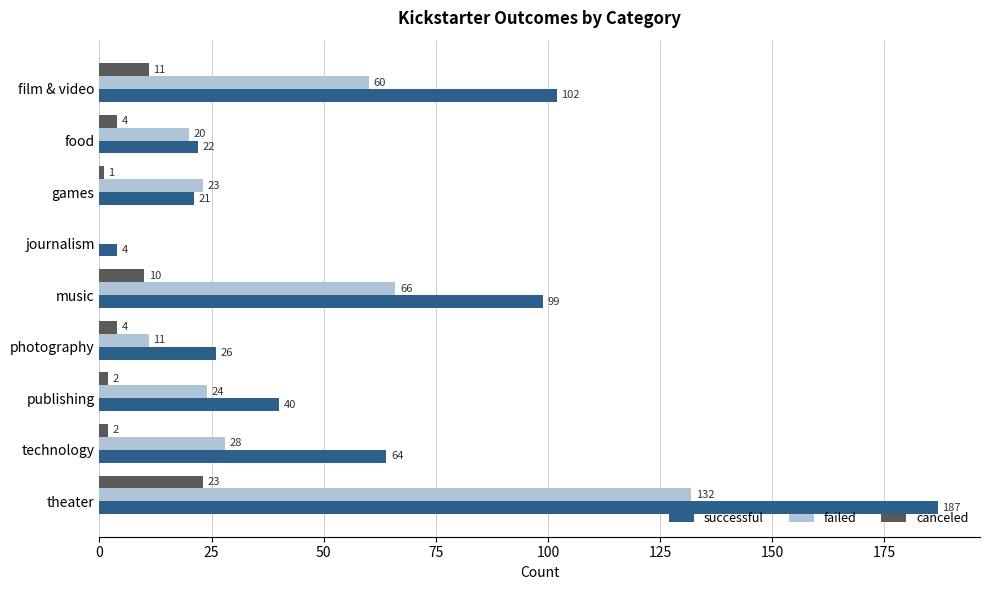

Which series has the widest spread of values?

successful